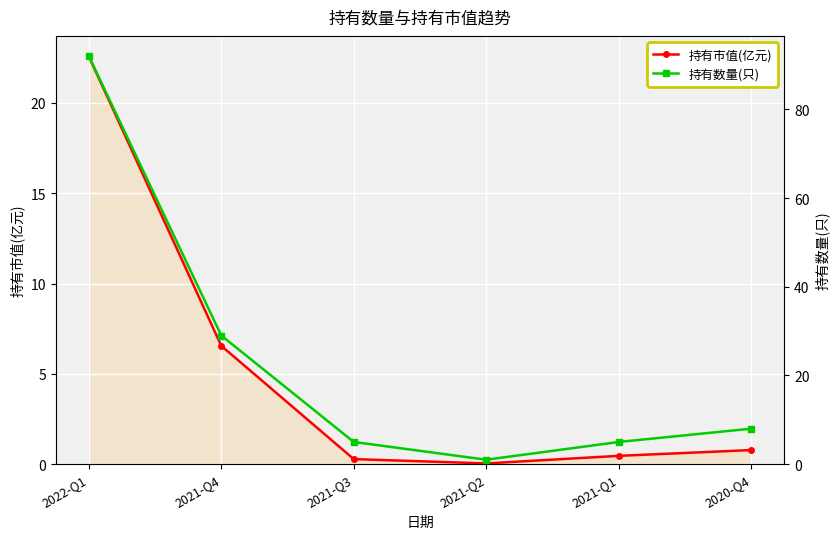

How many lines are shown in the chart?

2